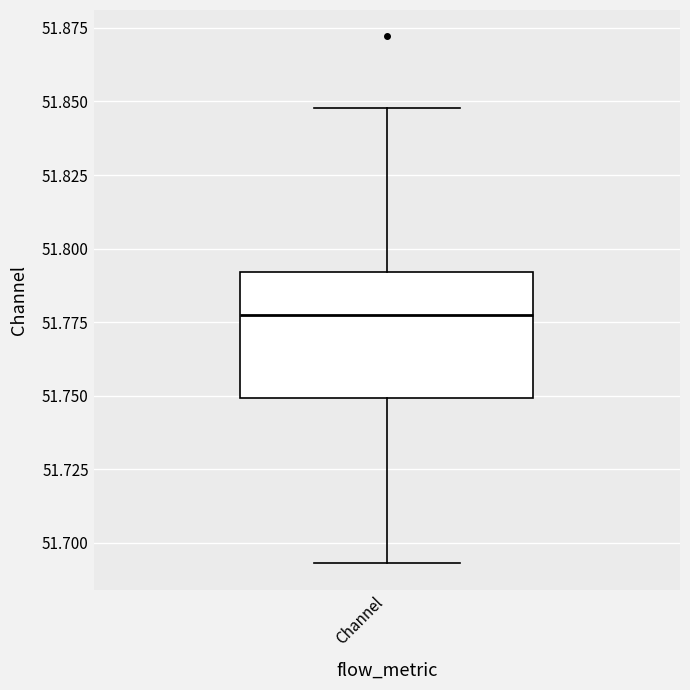

Where does the upper whisker of the box for Channel end on the y-axis? The values are not printed on the chart, so give them approximately, as read against the axis.

51.850